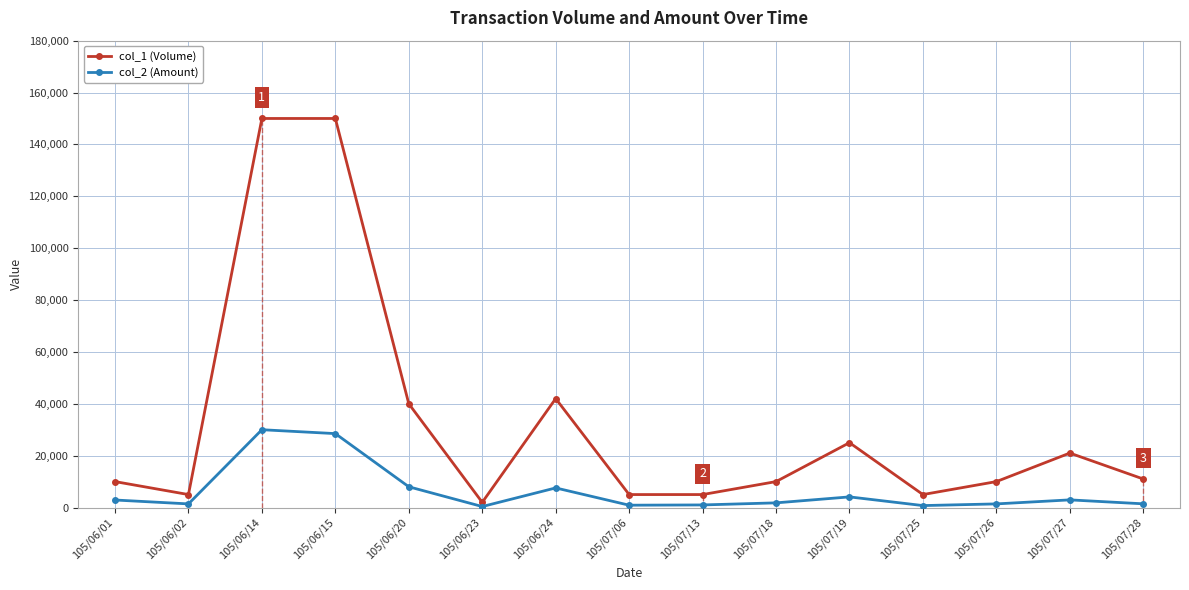

True or false: col_1 (Volume) and col_2 (Amount) cross at least once.

False